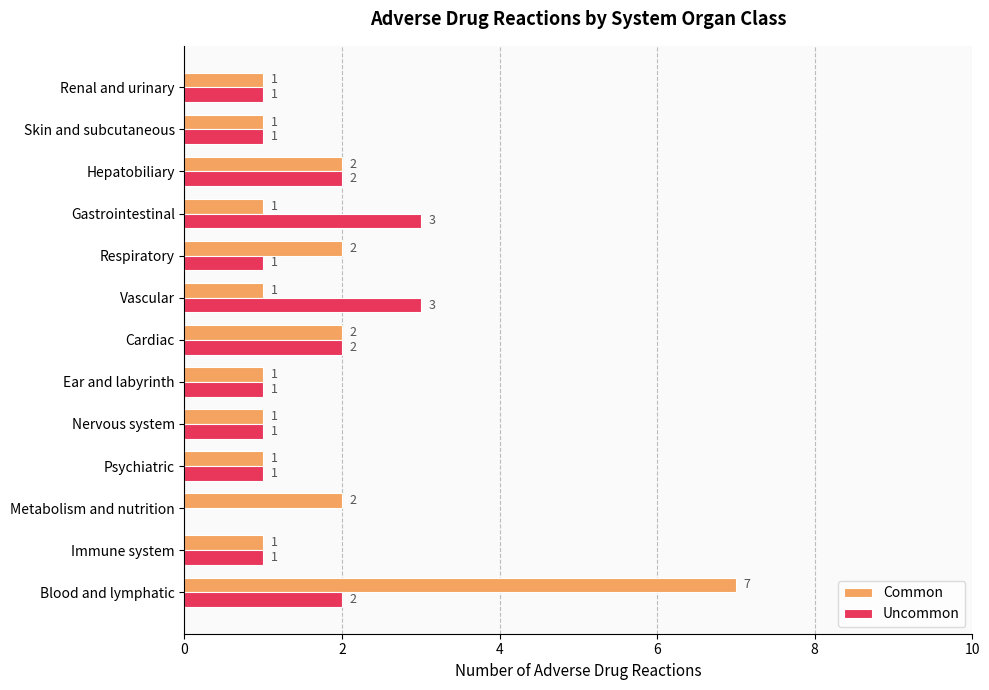

What are all the series names shown in the legend?

Common, Uncommon